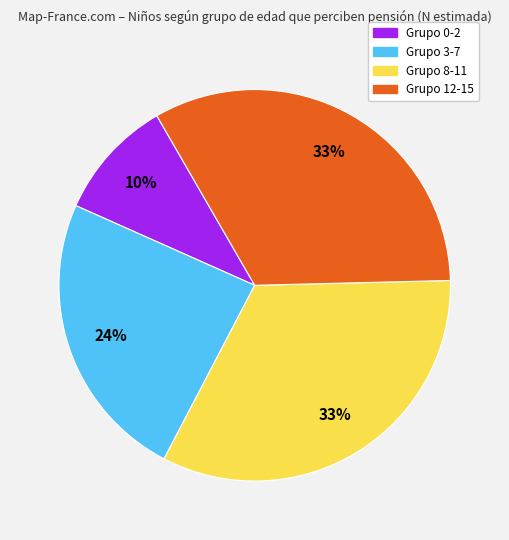

Is there any slice that represents more than half of the pie?

No